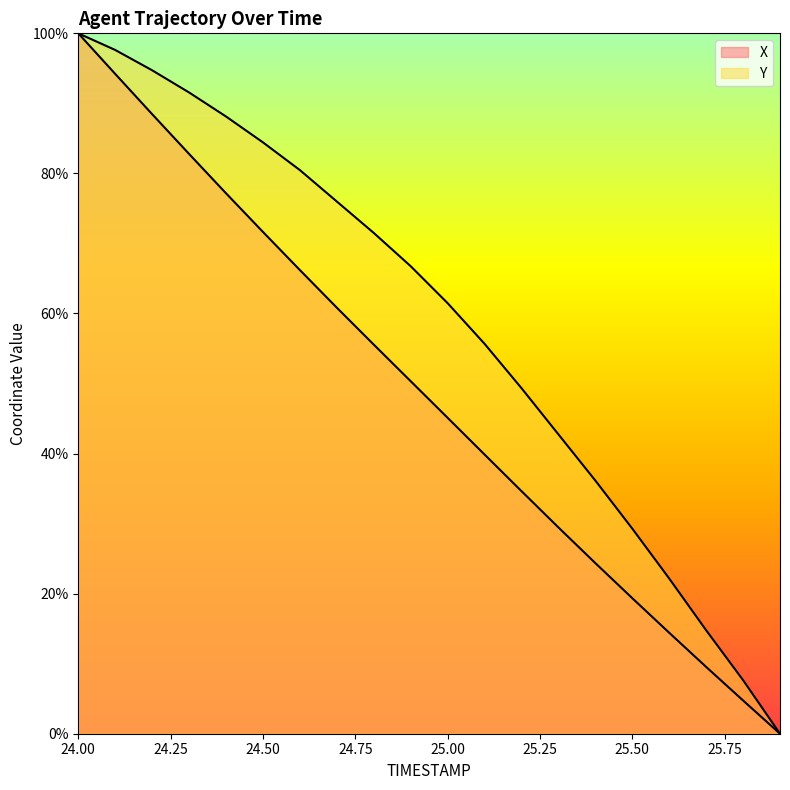

True or false: X and Y cross at least once.

False